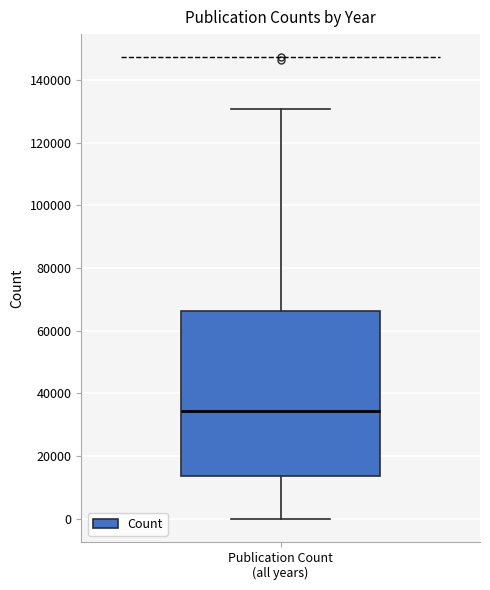

Read this box plot against the y-axis: the position of the median line, the range covered by the box, and the ends of both whiskers. The values are not printed on the chart, so give them approximately, as read against the axis.

median 34000, box 14000 to 66000, whiskers 0 to 130000